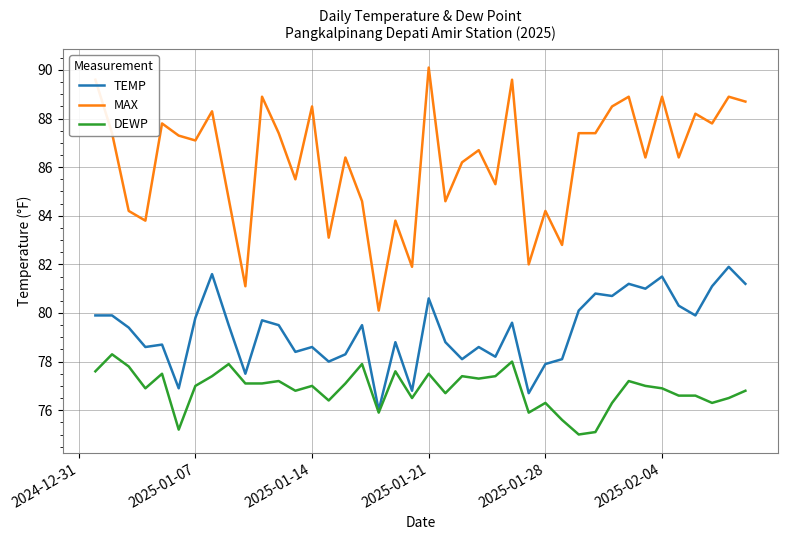

True or false: TEMP and MAX cross at least once.

False